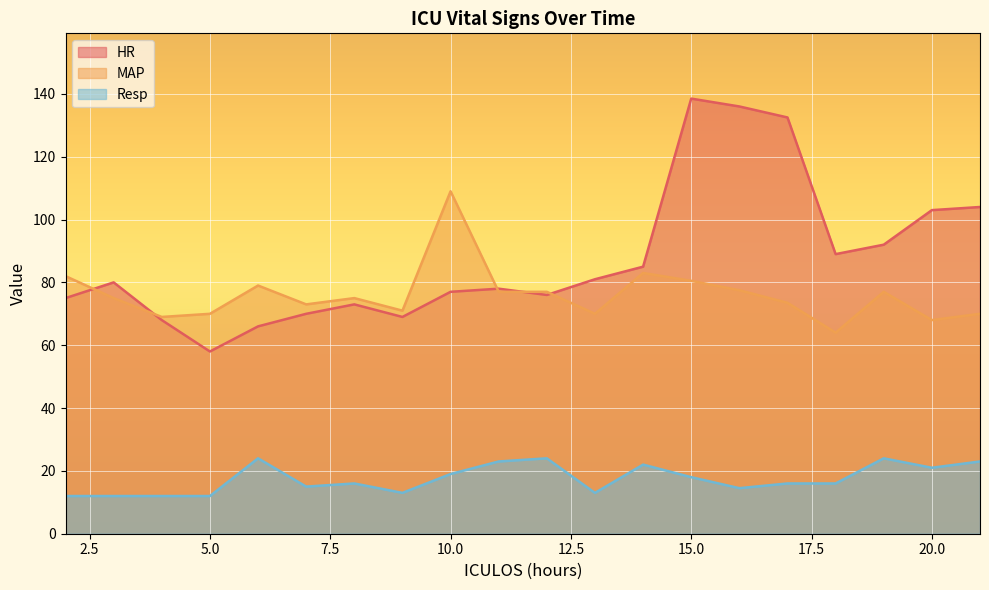

Which series has the largest total across all categories?

HR